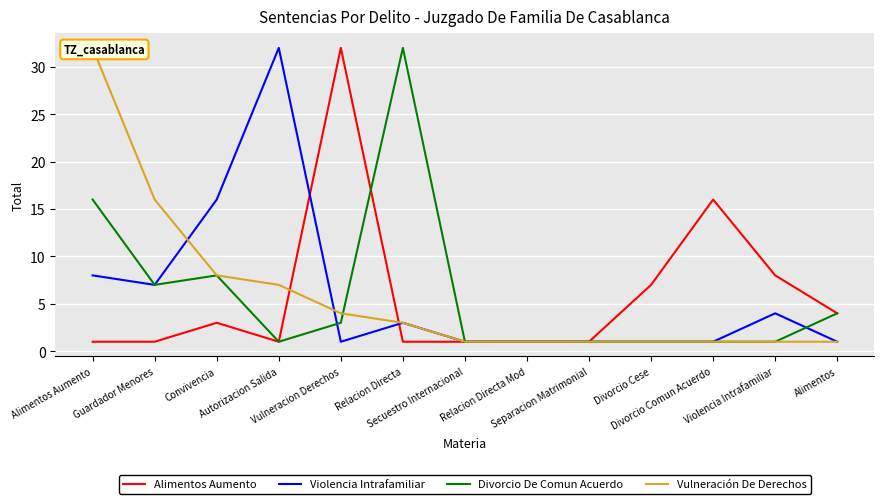

At which label does Vulneración De Derechos reach its peak?

Alimentos Aumento